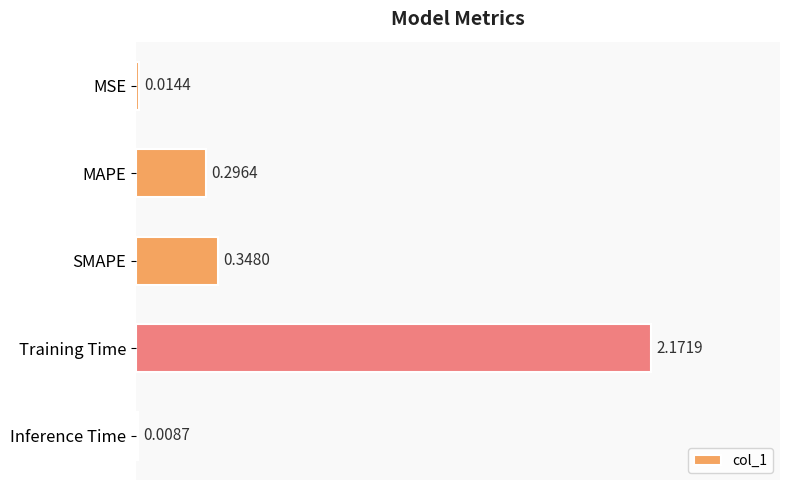

What is the label of the 5th bar from the bottom?

MSE